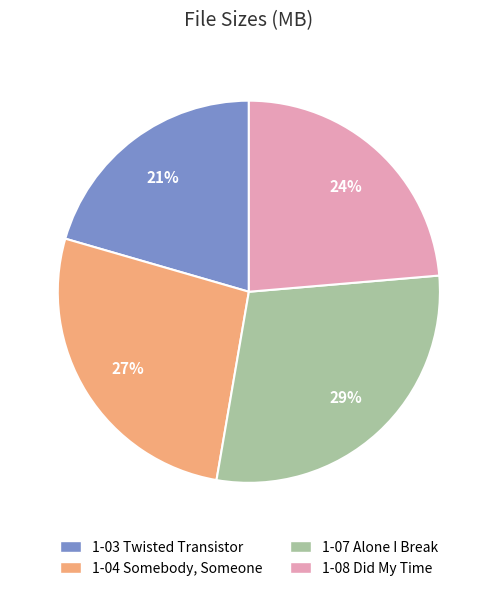

Which category has the biggest portion of the pie?

1-07 Alone I Break